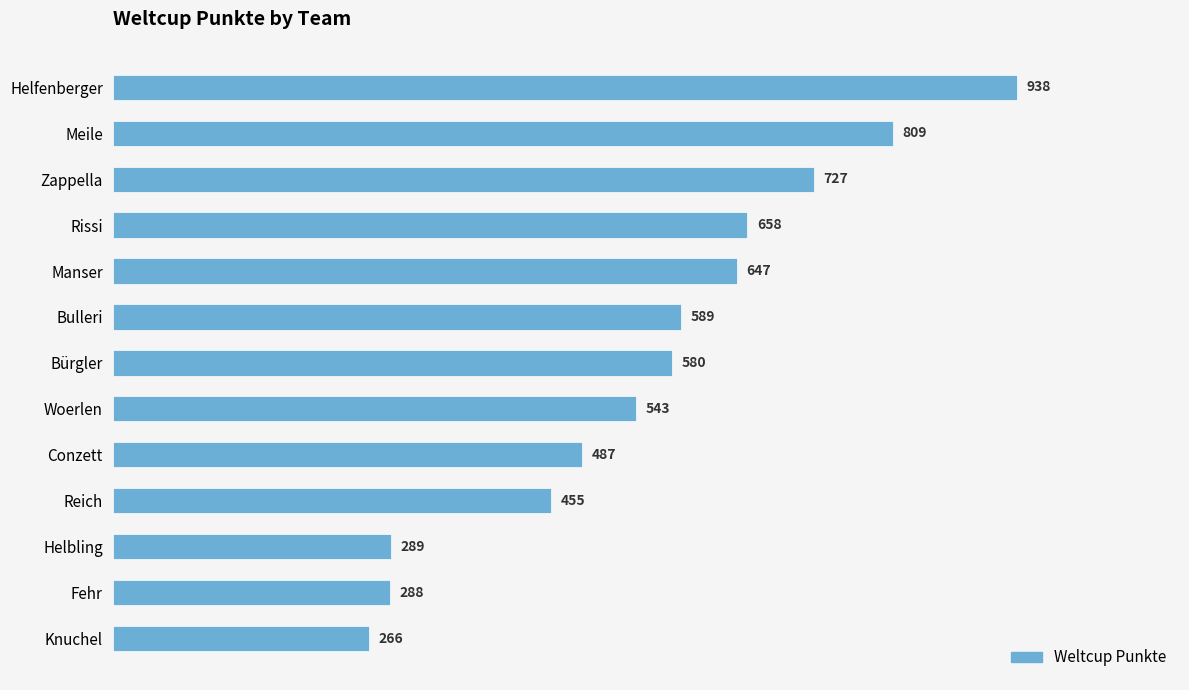

What is the ratio of the value at Bulleri to the value at Woerlen?

1.1